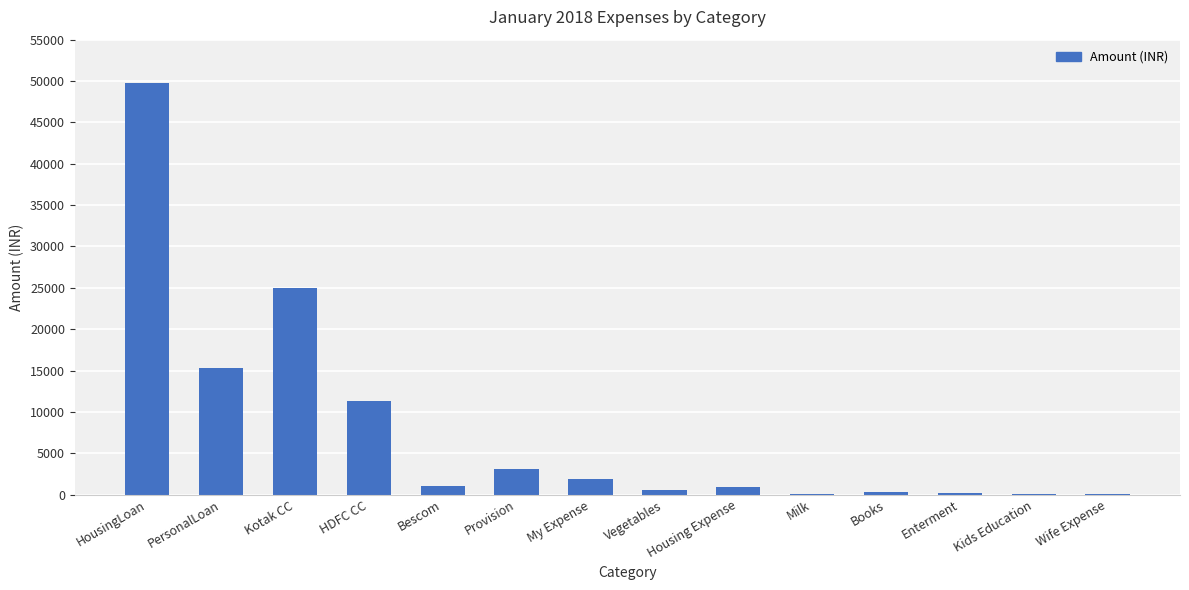

What is the maximum value shown in the chart?

49754